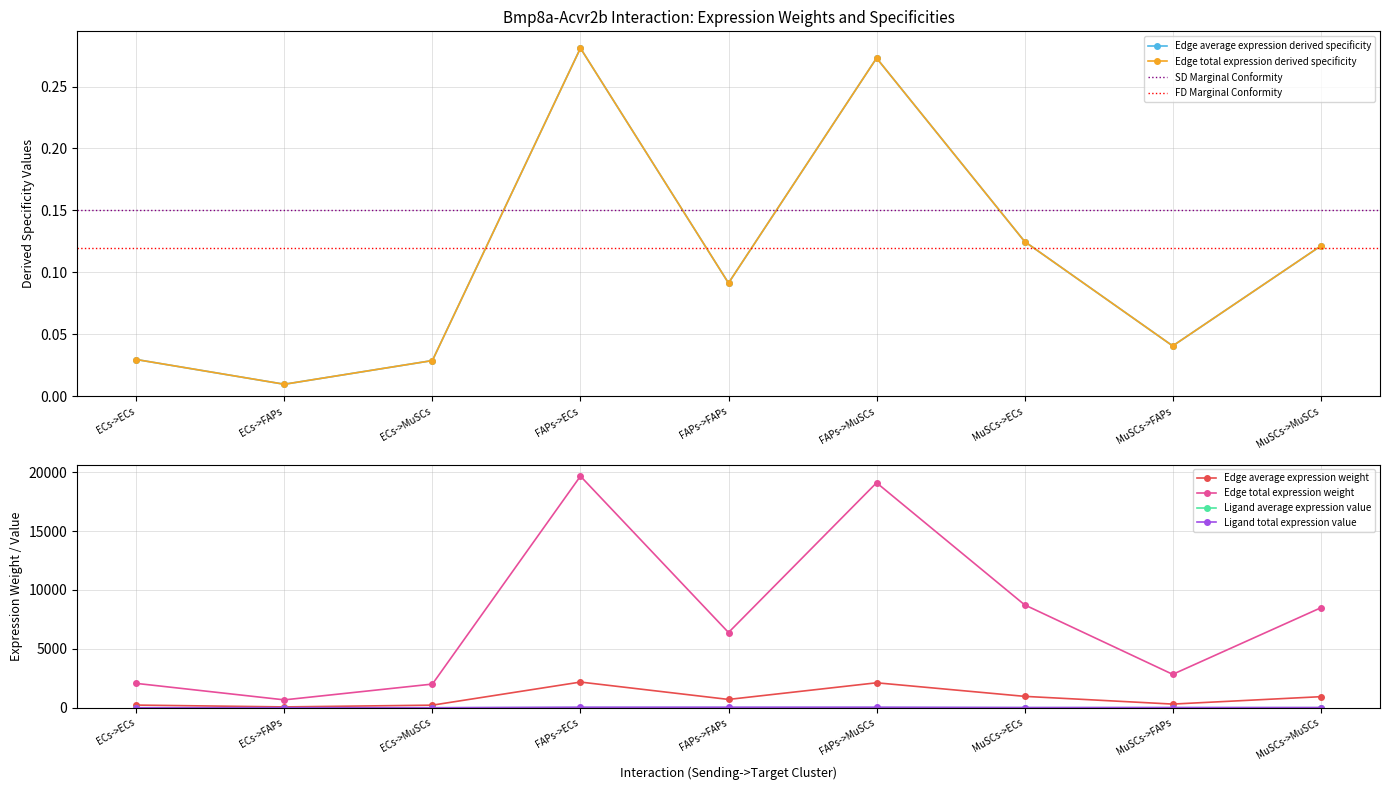

The value of Ligand total expression value at MuSCs->MuSCs is 7.2. True or false?

True